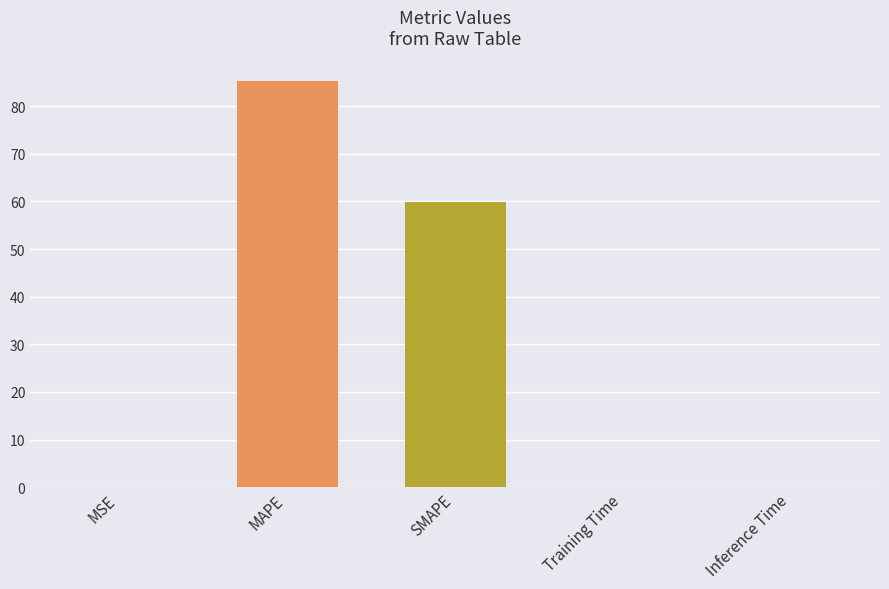

Between MSE and MAPE, which is larger?

MAPE